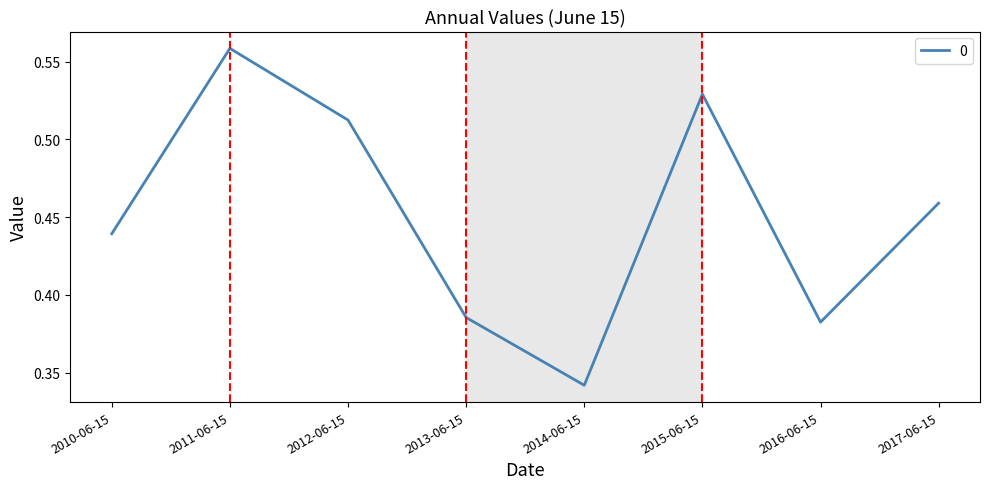

How many values are between 0 and 1?

8